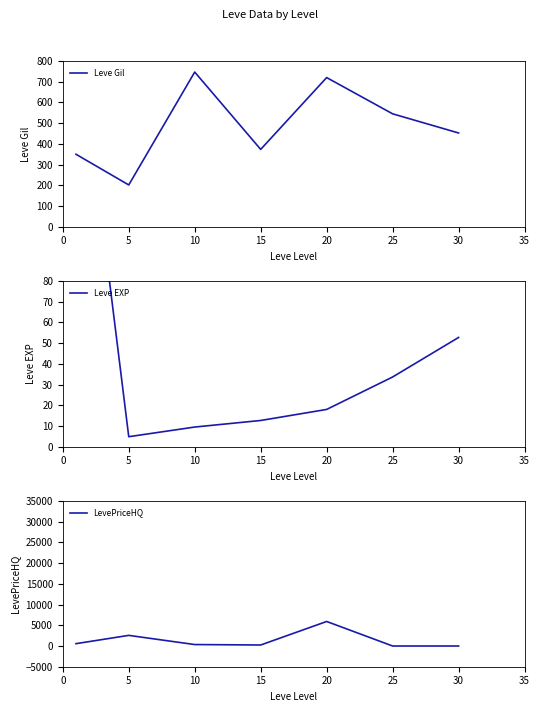

List the series in order of their overall mean, lowest first.

Leve EXP, Leve Gil, LevePriceHQ